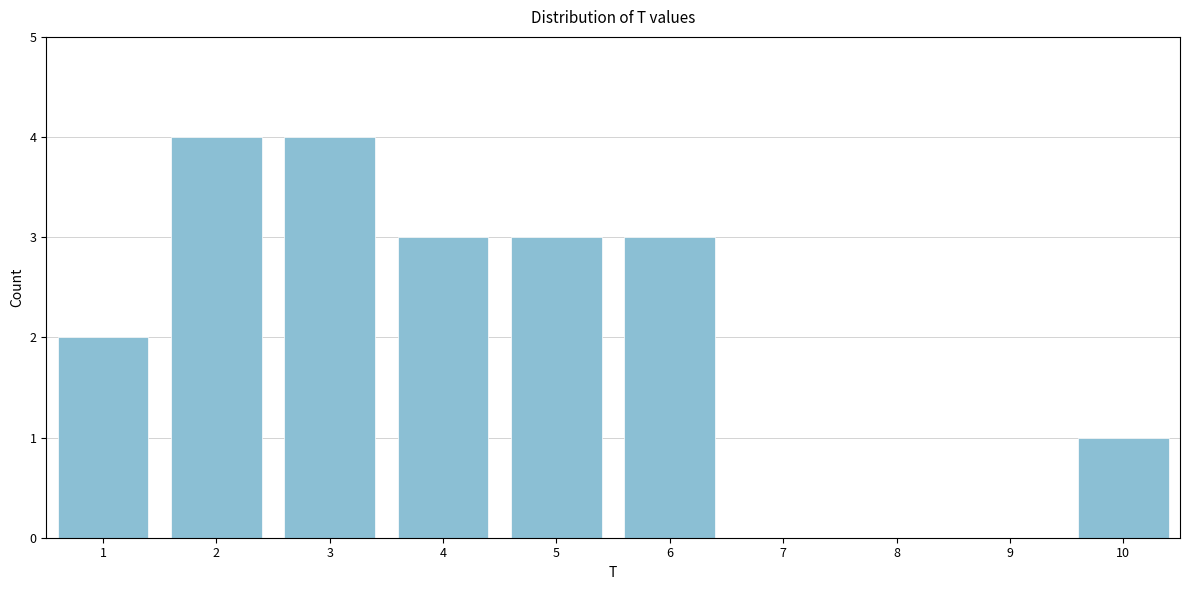

Reading left to right, transcribe all the data shown in this chart.

1=2	2=4	3=4	4=3	5=3	6=3	7=0	8=0	9=0	10=1